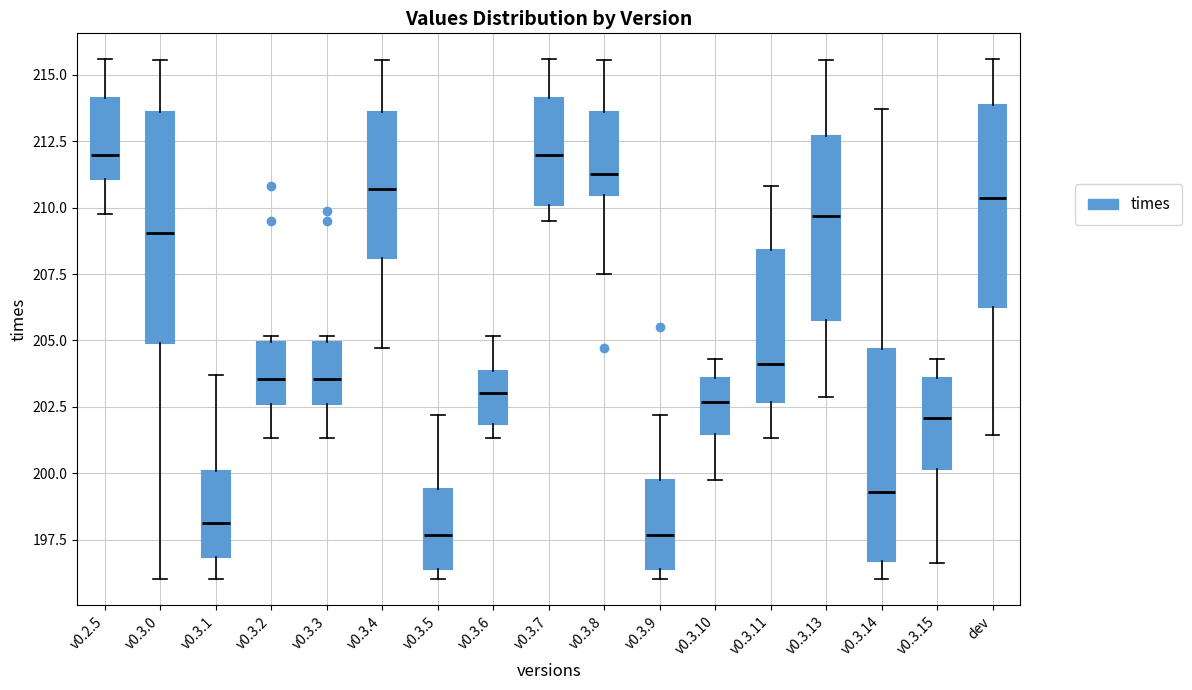

Which box is the tallest, from its lower edge to its upper edge?

v0.3.0